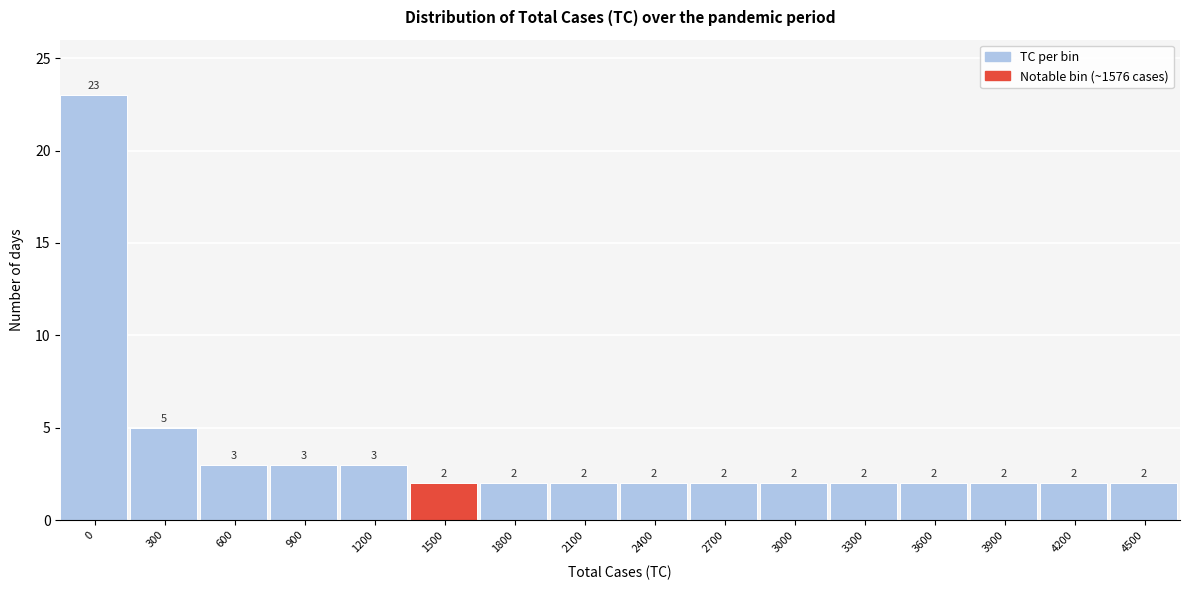

Reading left to right, transcribe all the data shown in this chart.

23	5	3	3	3	2	2	2	2	2	2	2	2	2	2	2